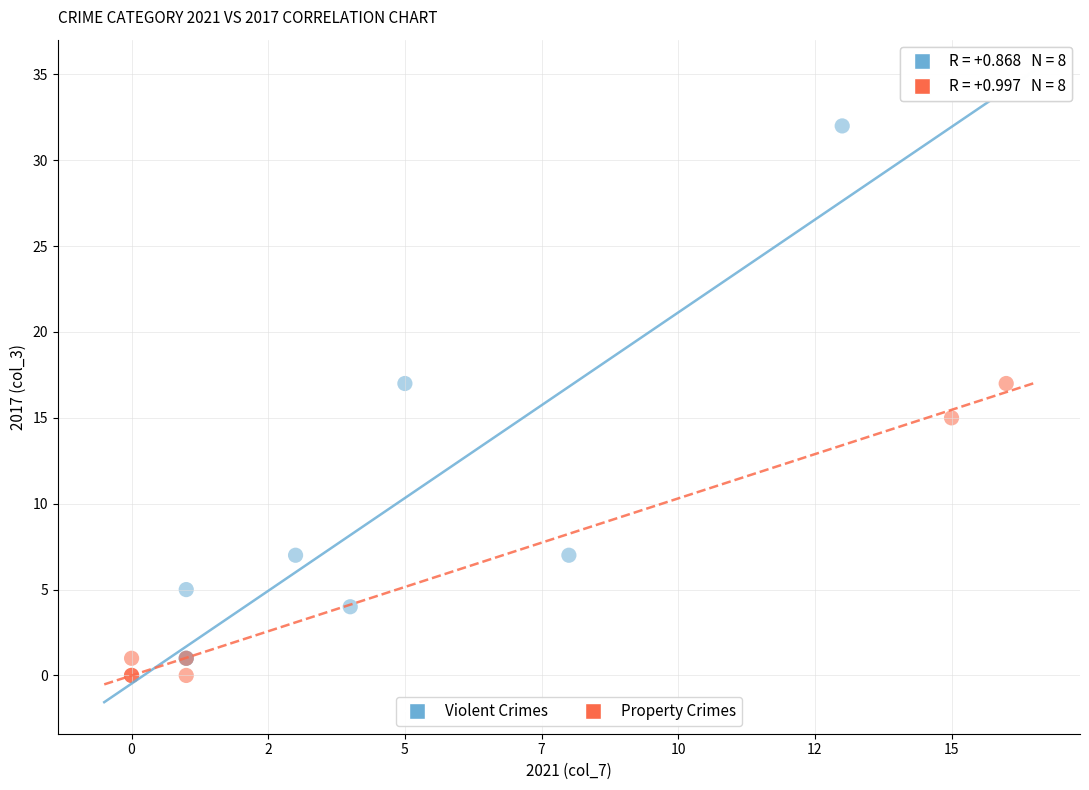

Which series contains the highest Y value?

Violent Crimes